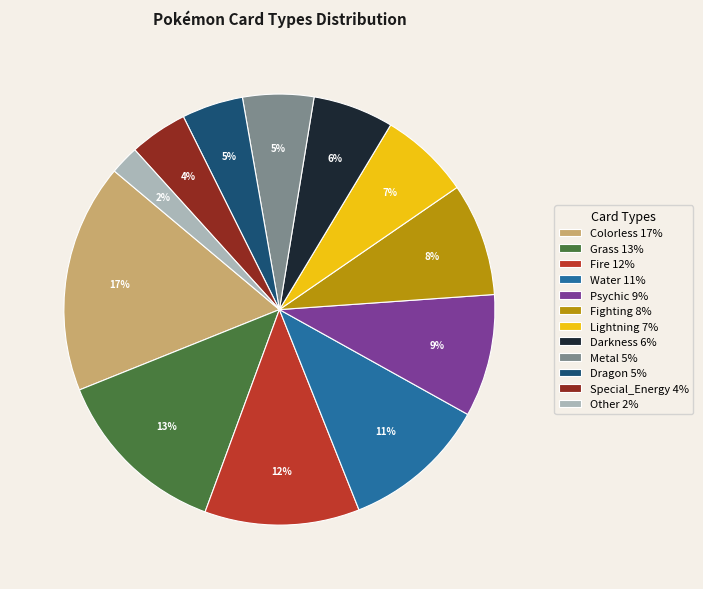

Approximately how many times larger is the value at Grass compared to Fighting?

1.6